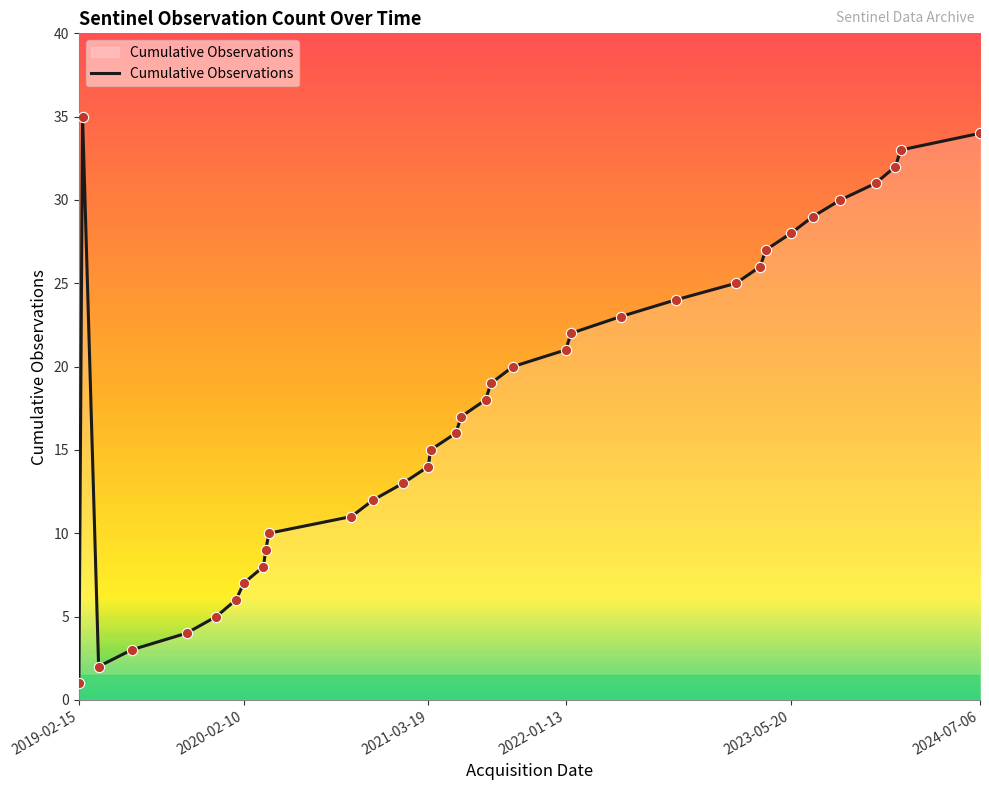

What is the greatest value displayed?

35